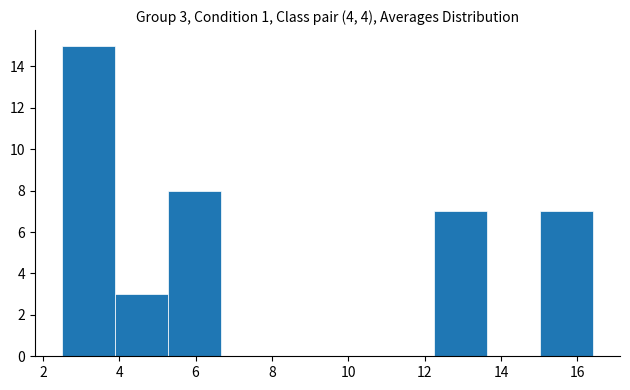

Which range on the x-axis has the tallest bar?

2.4 to 3.8